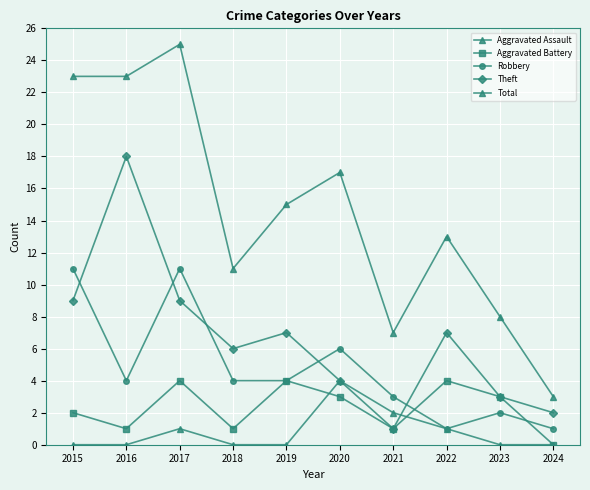

List the series in order of their peak value, highest first.

Total, Theft, Robbery, Aggravated Assault, Aggravated Battery